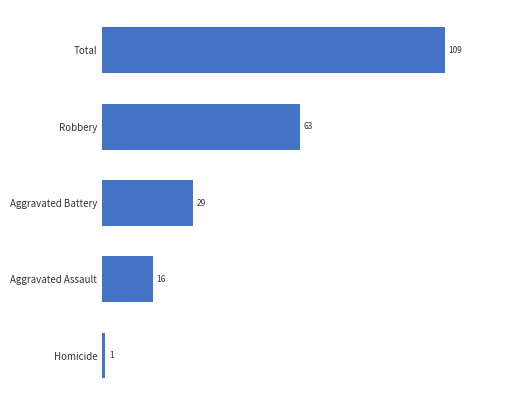

Approximately how many times larger is the value at Aggravated Battery compared to Aggravated Assault?

1.8